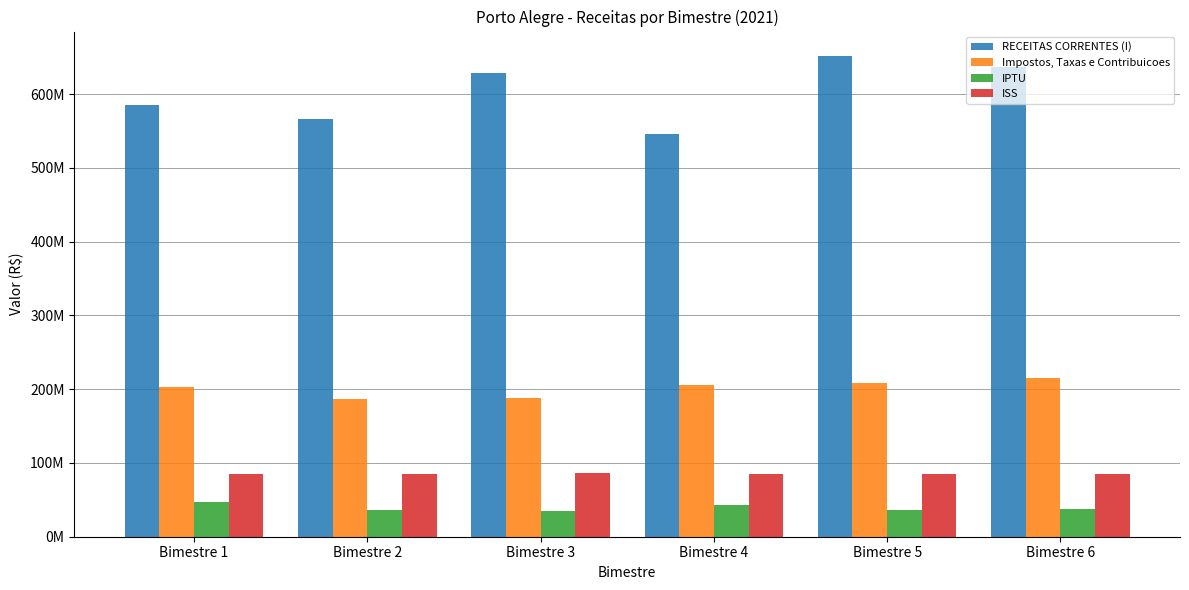

What is the difference between the second highest and second lowest values in the RECEITAS CORRENTES (I) series?

70078591.6